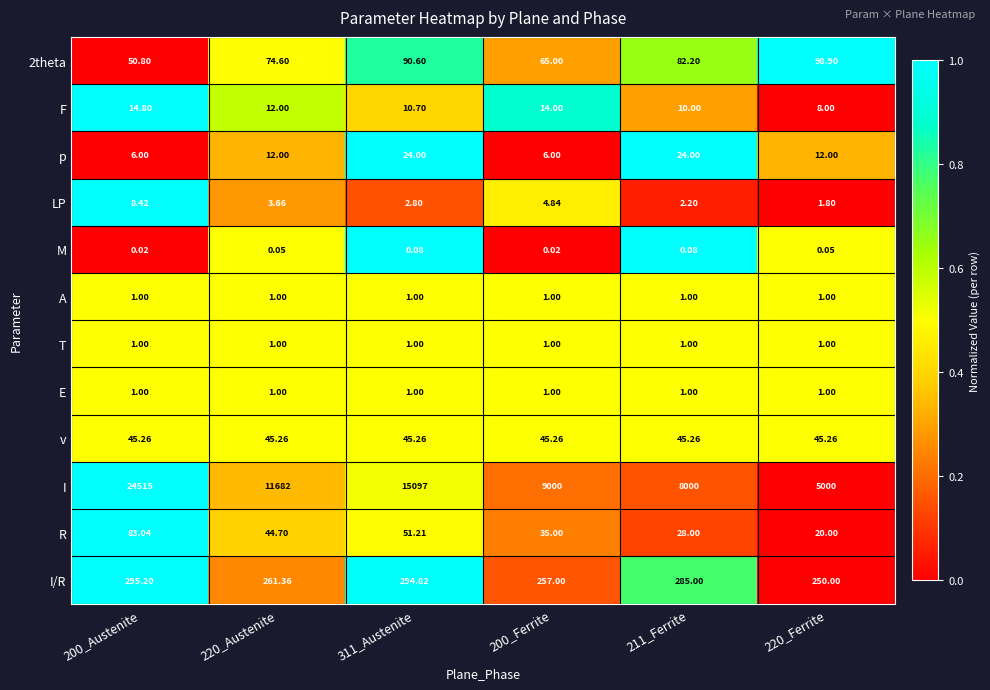

Which series has the widest spread of values?

I